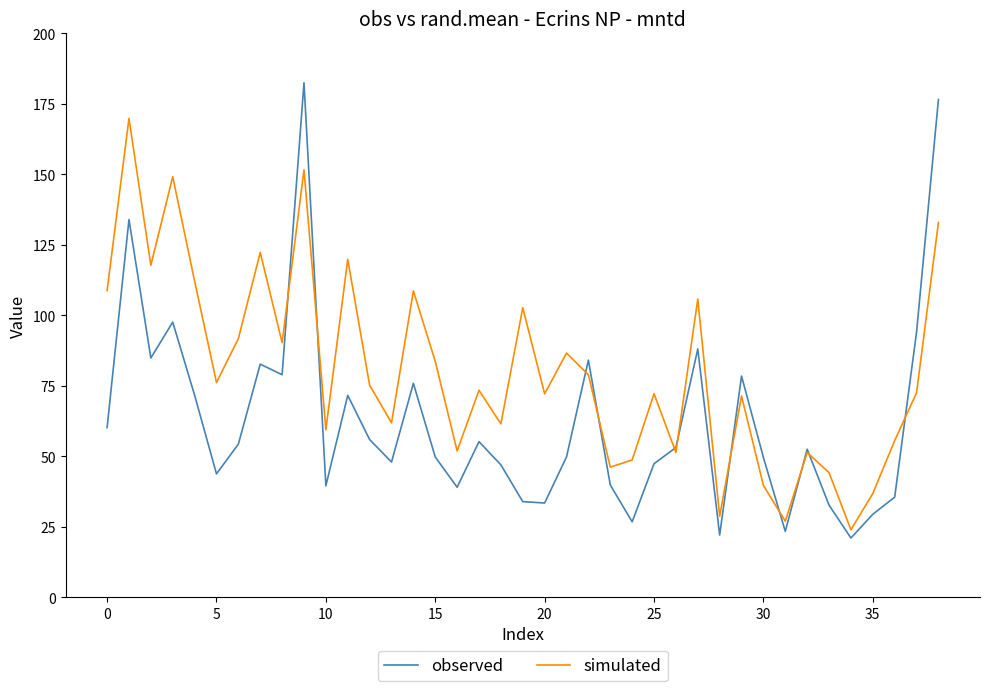

List the series in order of their peak value, lowest first.

simulated, observed